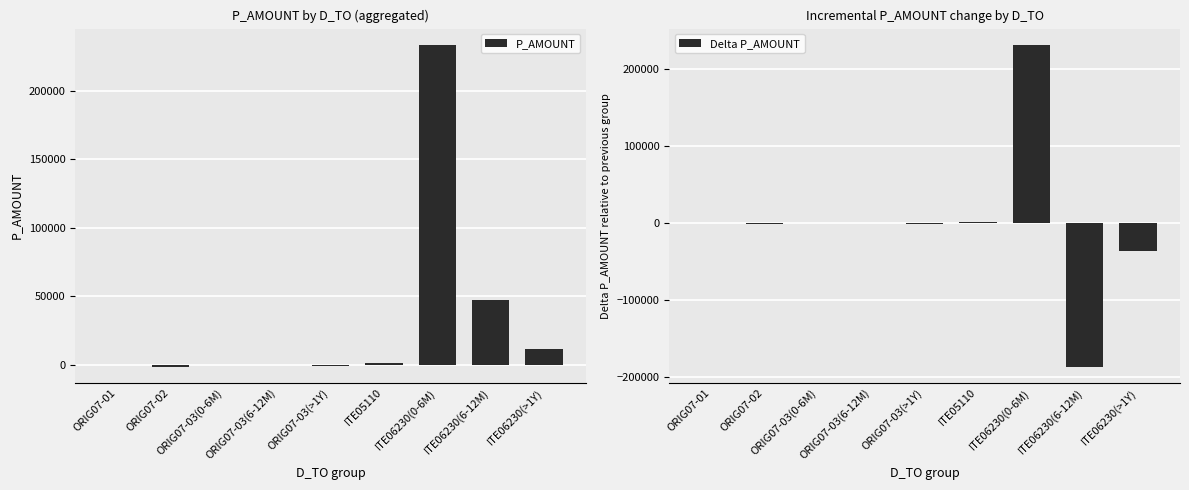

How many positive values does the P_AMOUNT series have?

4